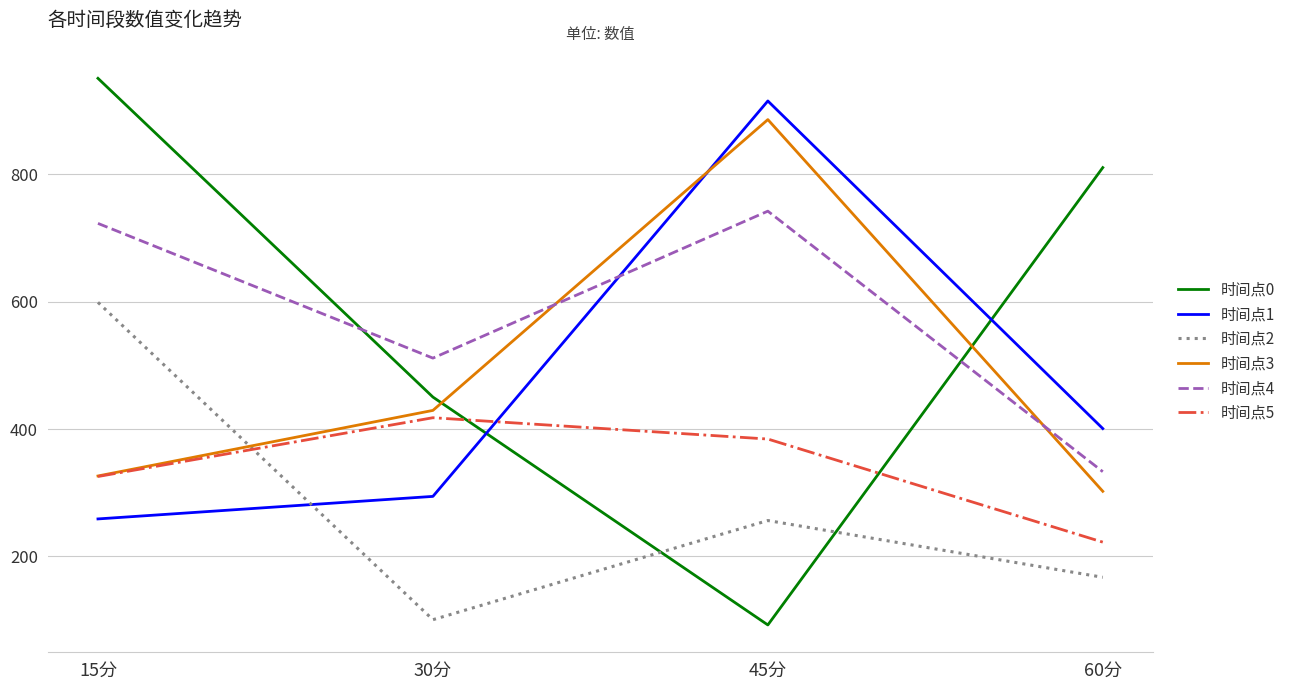

What are all the series names shown in the legend?

时间点0, 时间点1, 时间点2, 时间点3, 时间点4, 时间点5